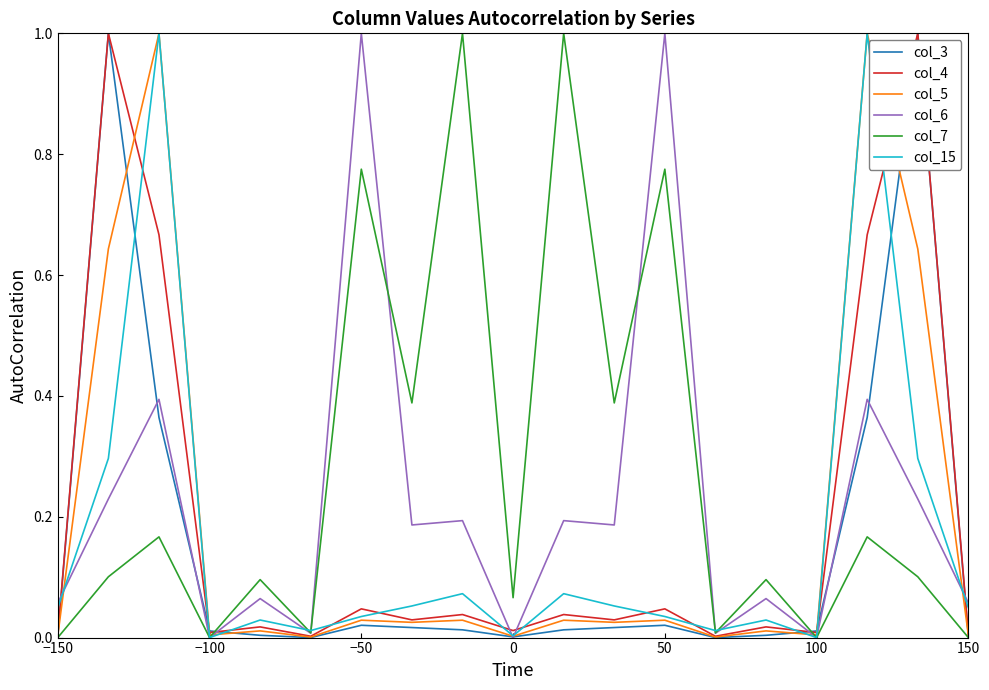

What is the maximum value for col_15?

1.0